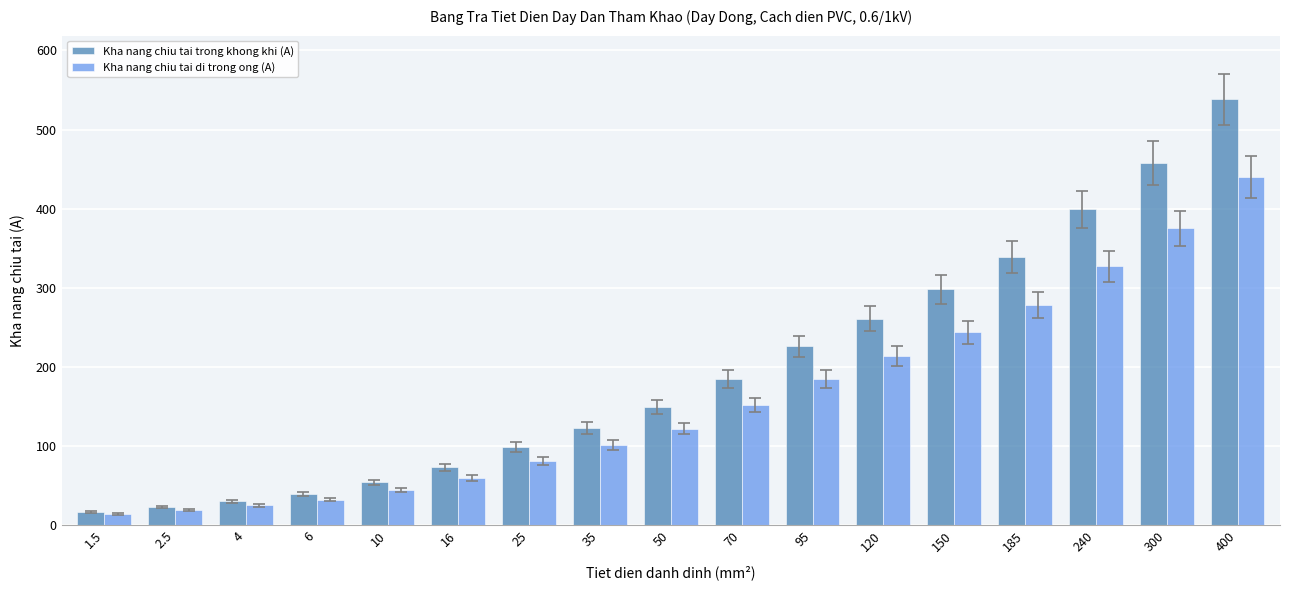

Reading left to right, list all the values displayed in this chart.

Kha nang chiu tai trong khong khi (A): 17	23	30	39	54	73	99	123	149	185	226	261	298	339	399	458	538
Kha nang chiu tai di trong ong (A): 14	19	25	32	44	60	81	101	122	152	185	214	244	278	327	375	440